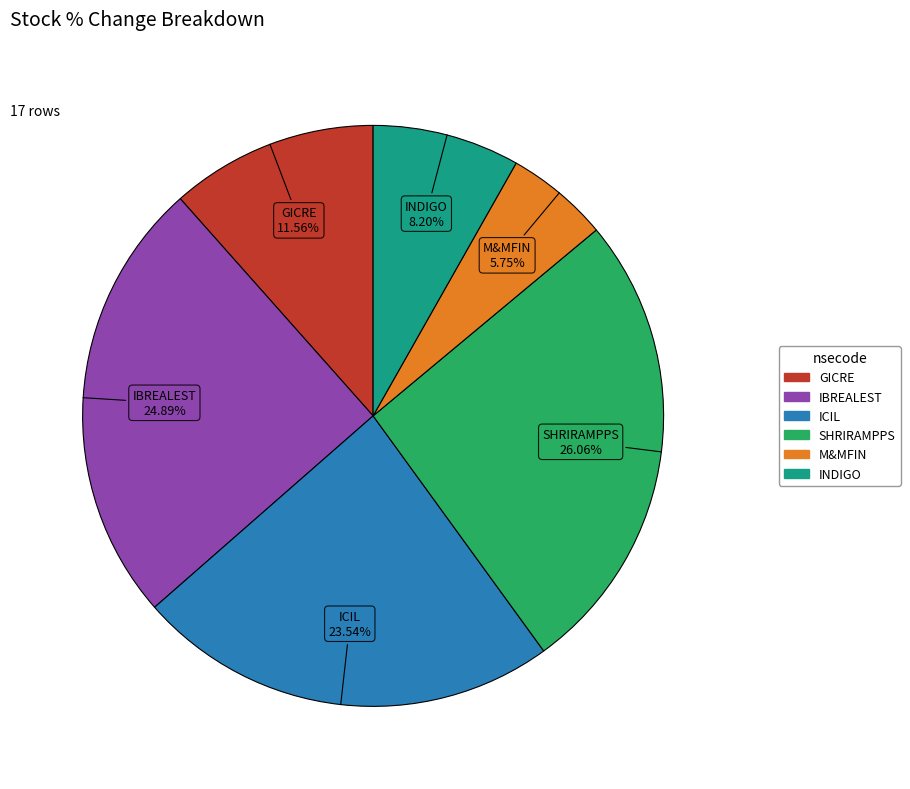

What is the total percentage of IBREALEST and INDIGO?

33.1%